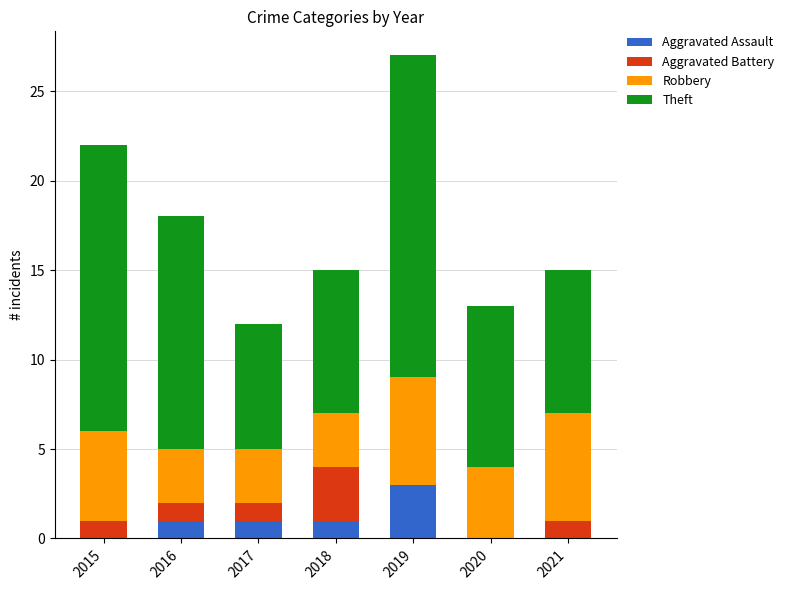

Reading right to left, transcribe the values for Aggravated Assault.

2021=0	2020=0	2019=3	2018=1	2017=1	2016=1	2015=0